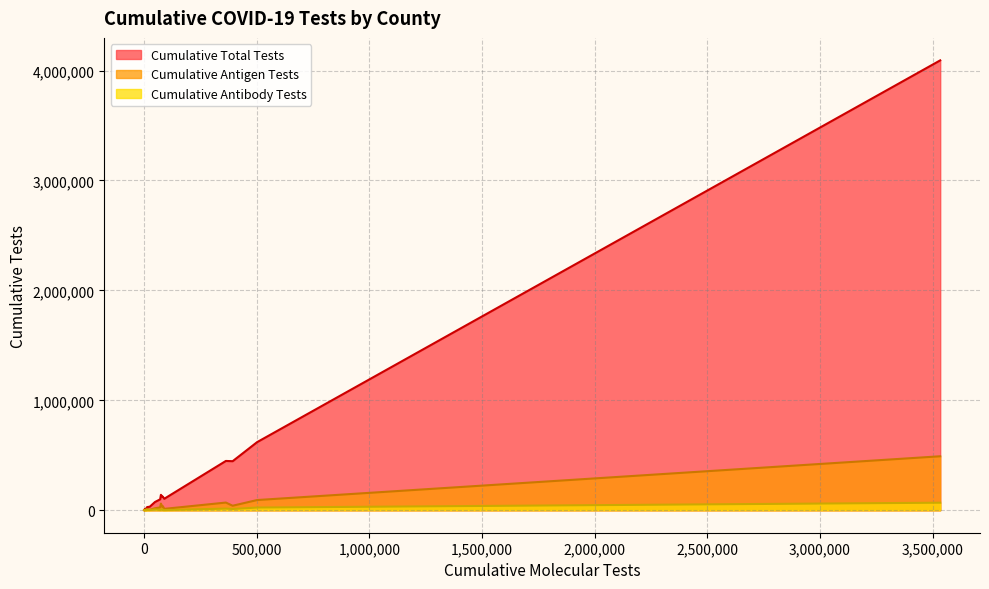

List the series in order of their peak value, lowest first.

Cumulative Antibody Tests, Cumulative Antigen Tests, Cumulative Total Tests